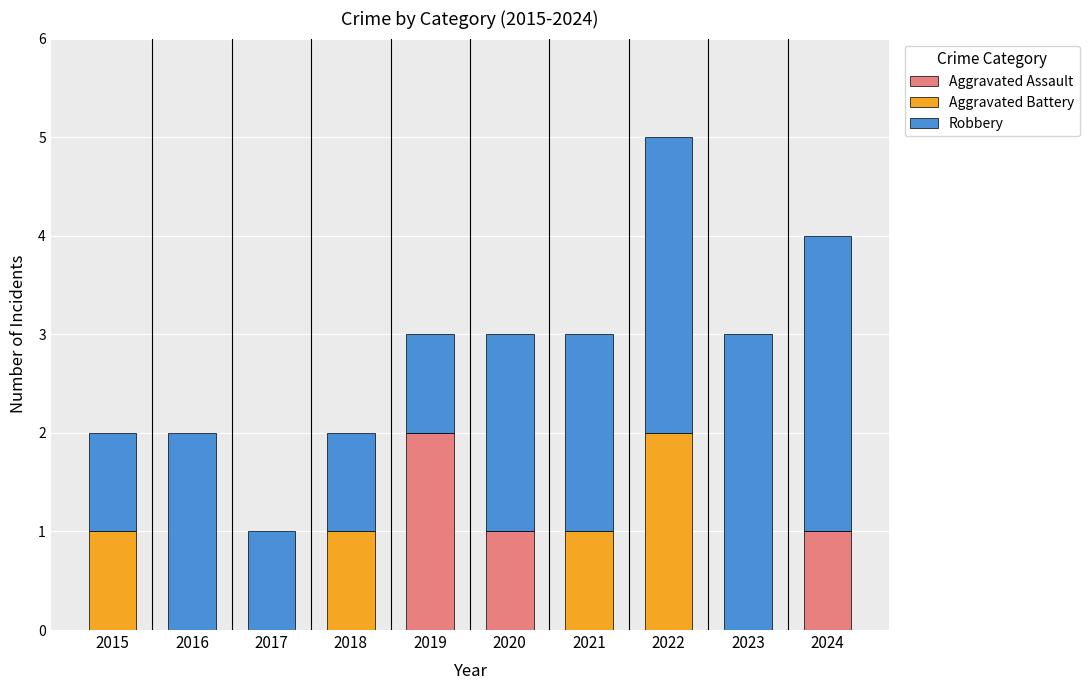

The Aggravated Assault series shows 1 at 2015. True or false?

False